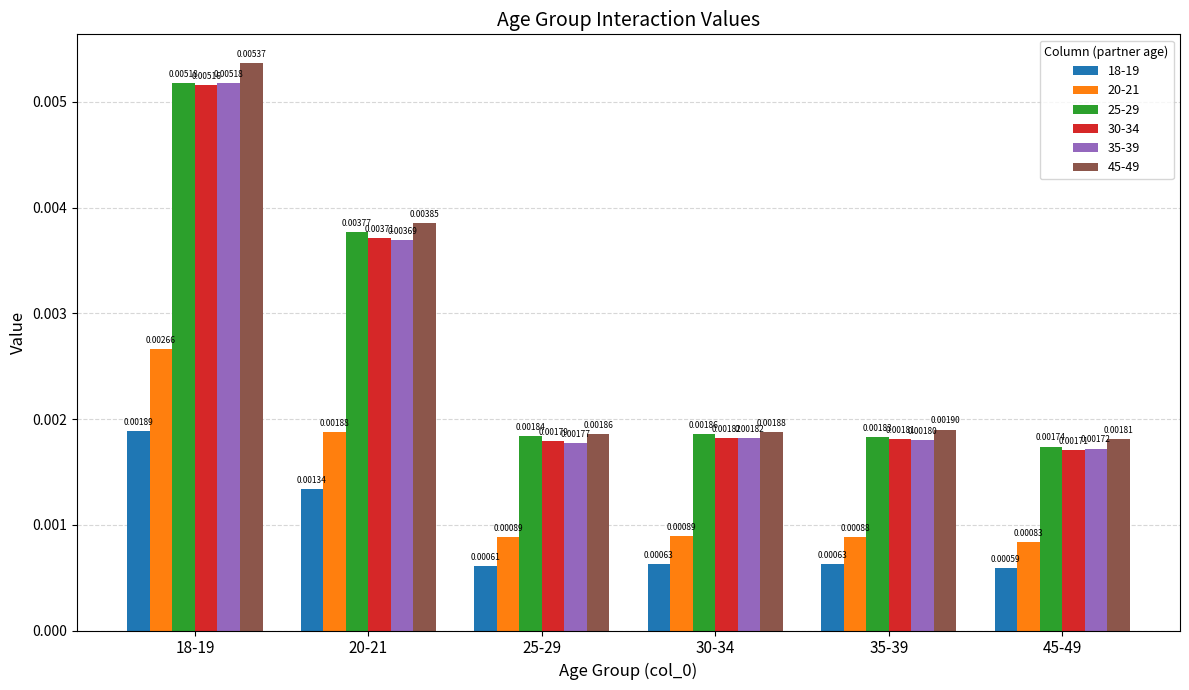

Is the value of 20-21 at 30-34 greater than the value of 18-19 at 45-49?

Yes